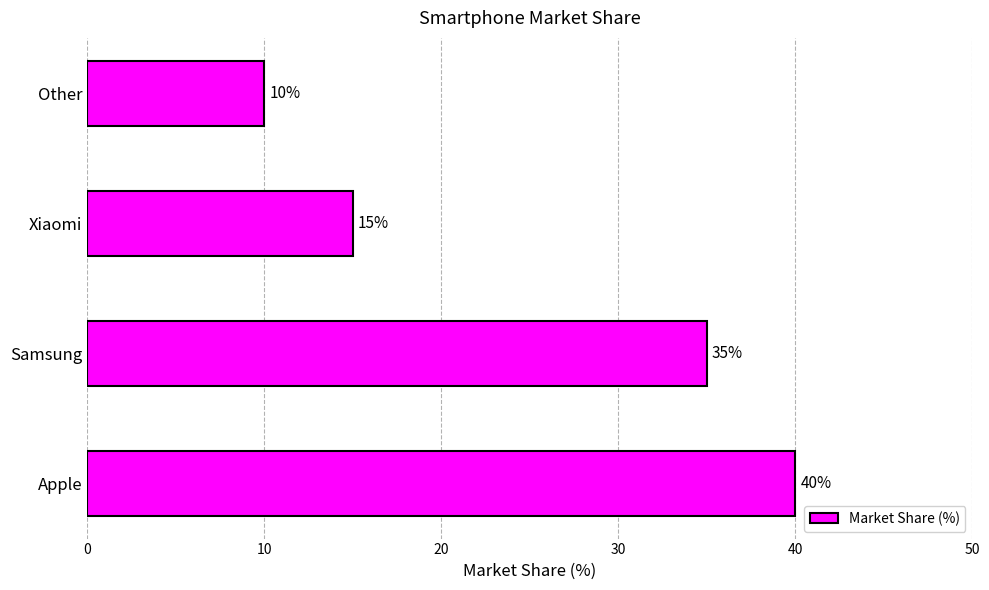

How many values are between 15 and 40?

3